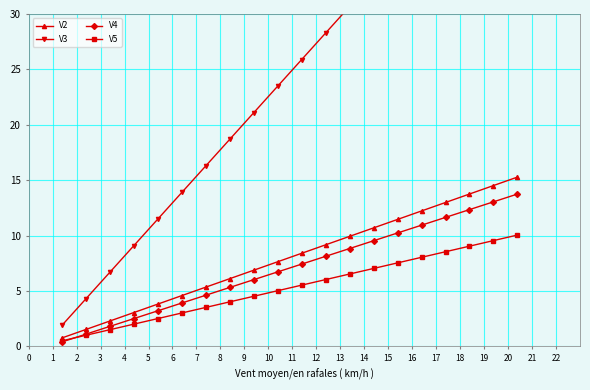

True or false: V4 has more than 1 interior local peaks.

False